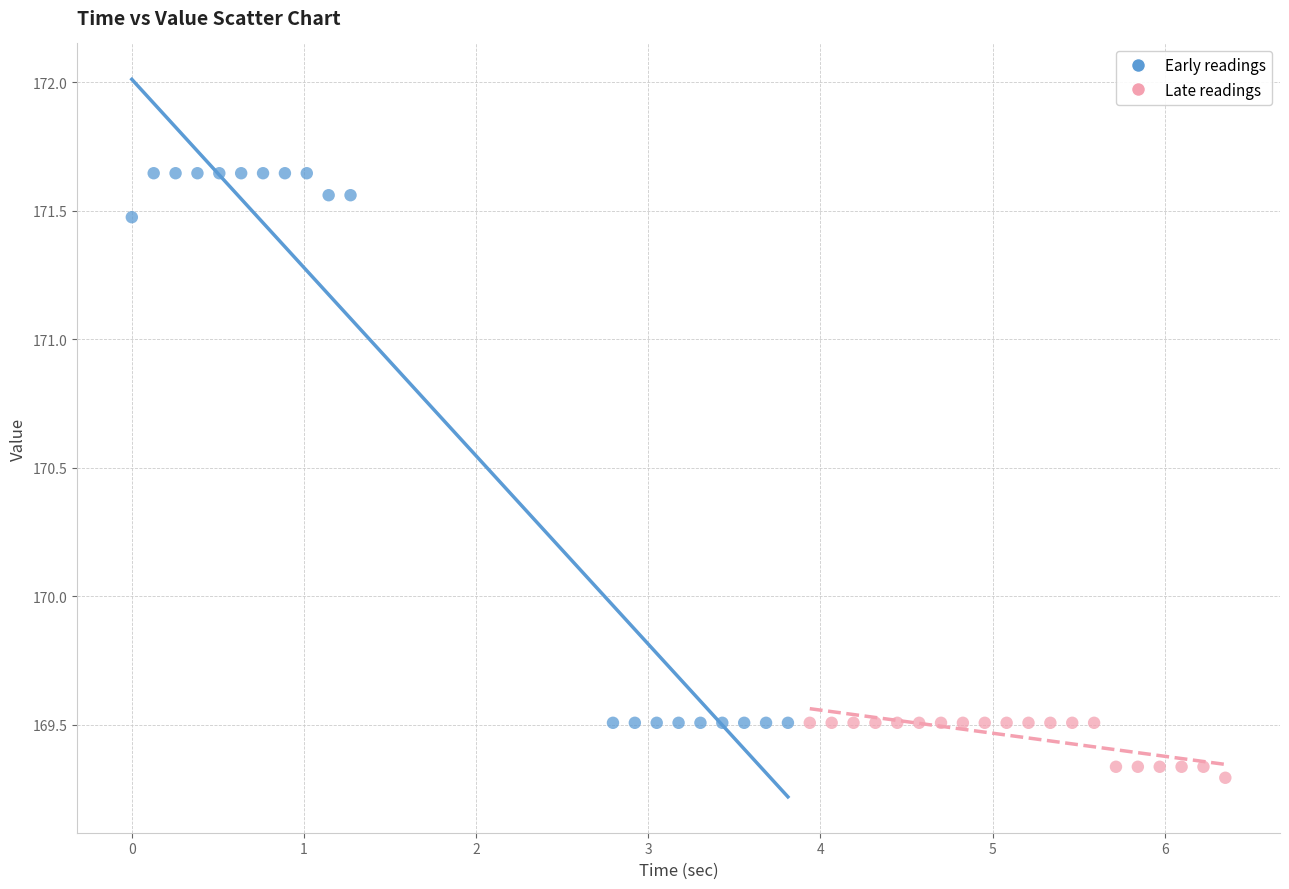

Which series contains the highest Y value?

Early readings